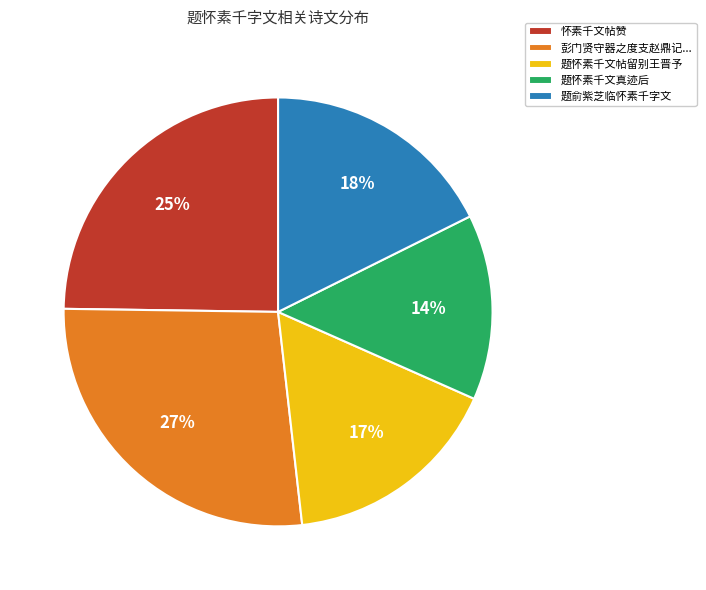

What is the smallest slice in the pie chart?

题怀素千文真迹后